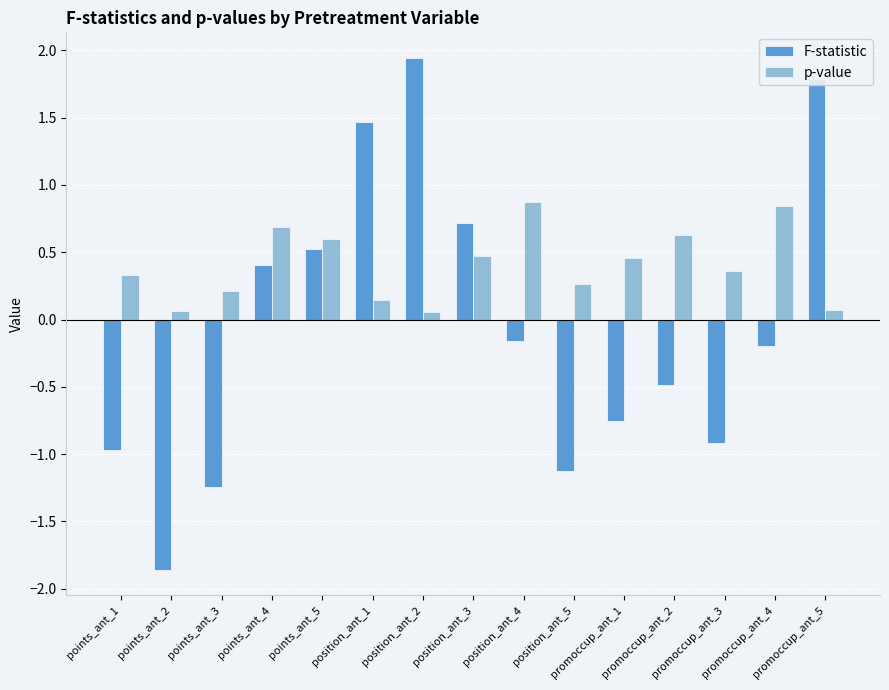

Which series has the largest range (max minus min)?

F-statistic